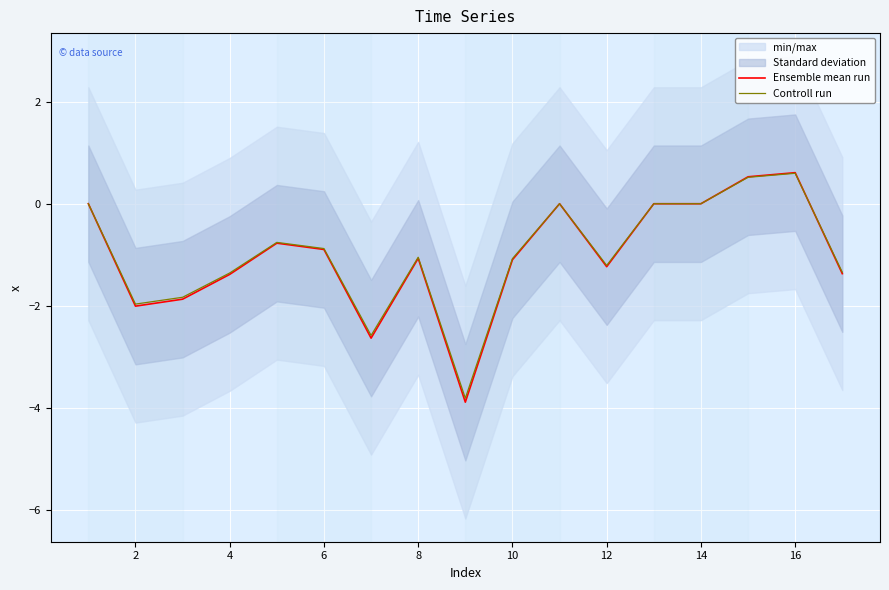

What is the sum of all Ensemble mean run values?

-17.1